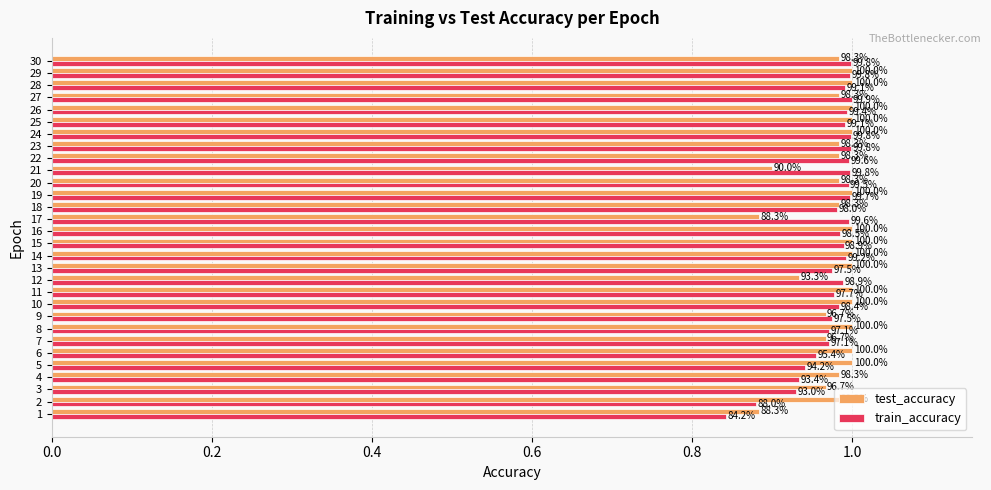

What are all the series names shown in the legend?

test_accuracy, train_accuracy